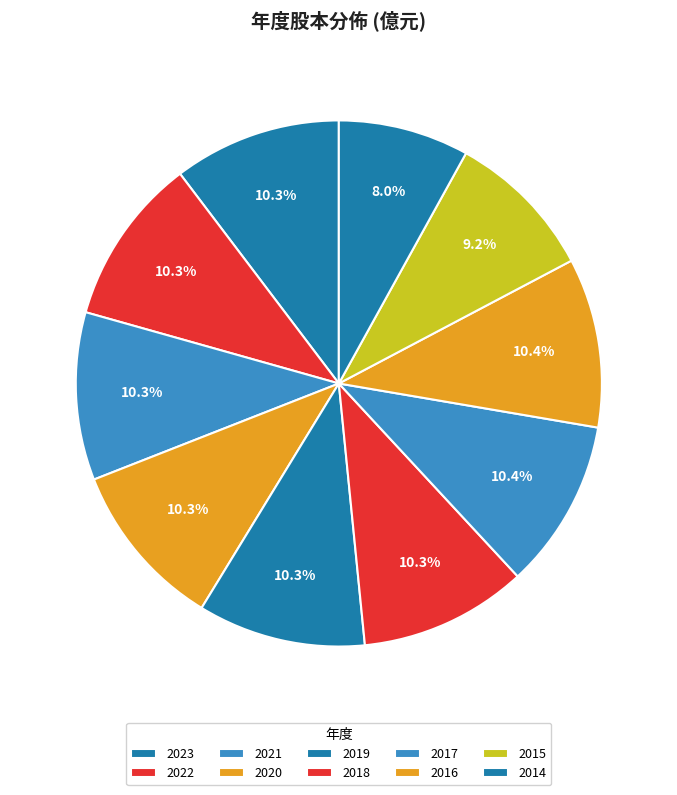

To the nearest percent, what is the difference between the largest and smallest slice percentages?

2%